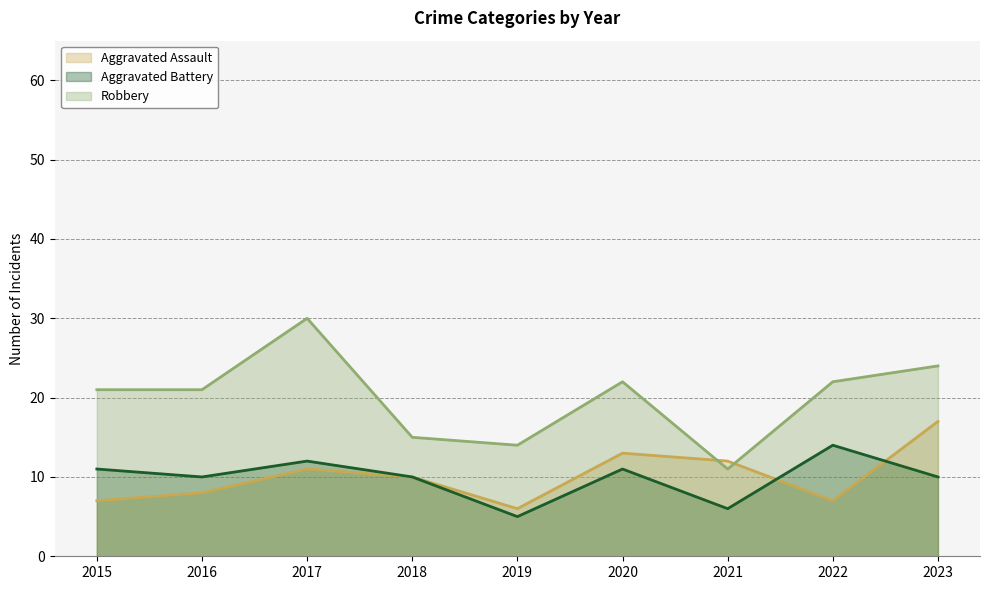

What is the total value across all series at 2023?

51